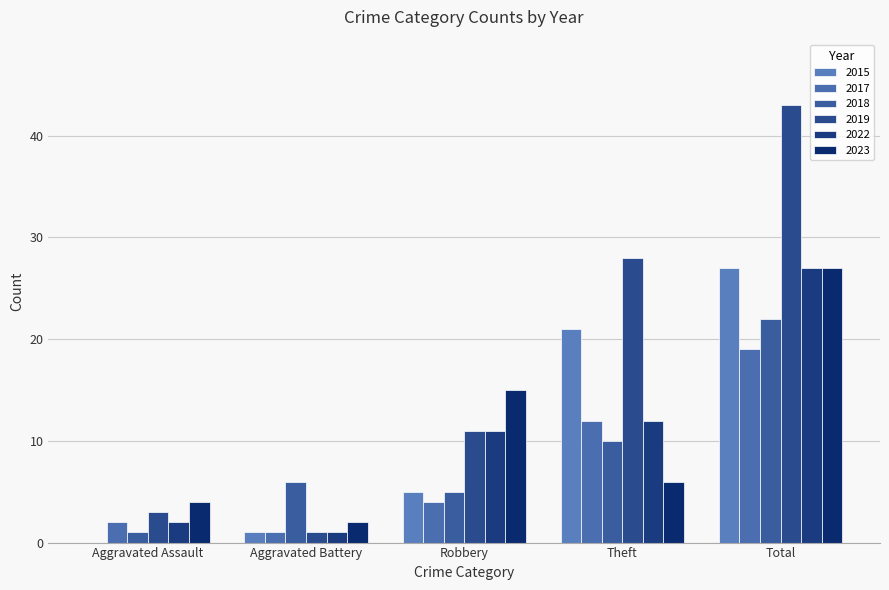

The 2019 series shows 28 at Theft. True or false?

True